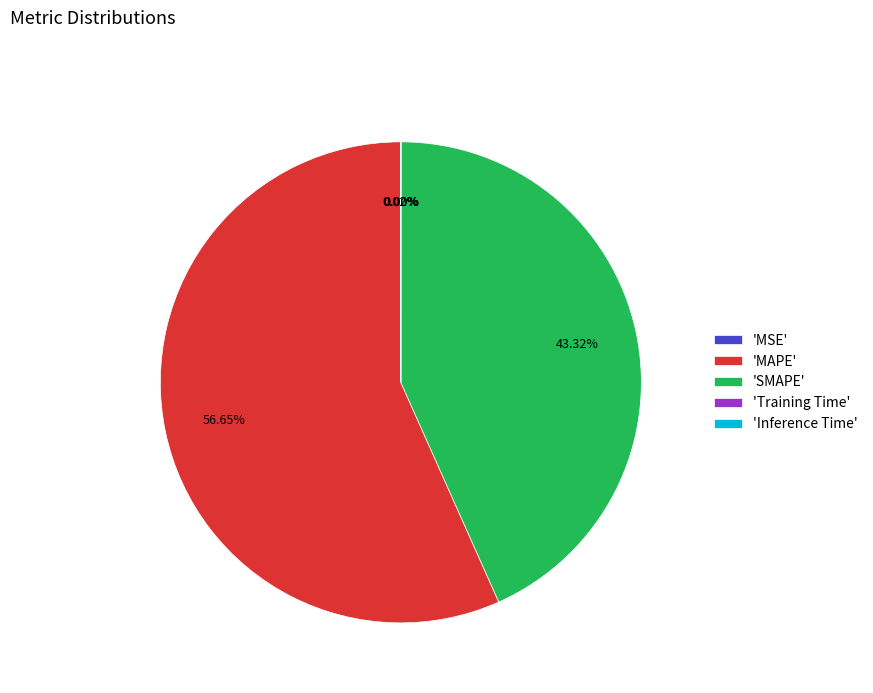

What is the largest slice in the pie chart?

'MAPE'